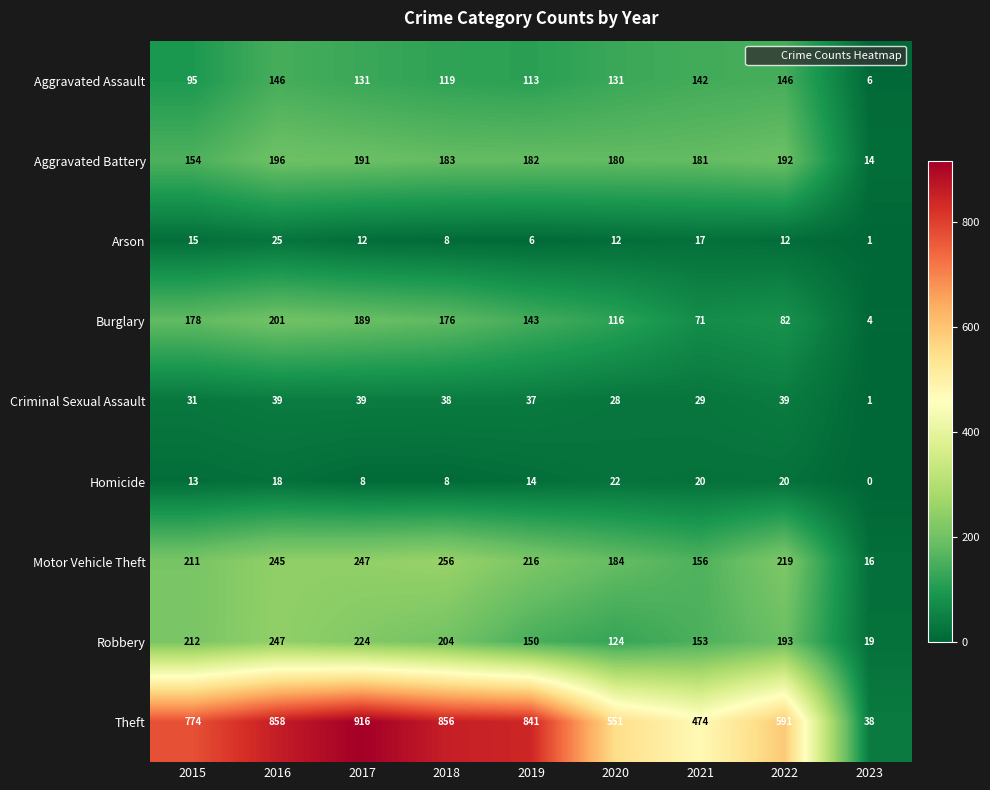

Rank the series at 2017 from lowest to highest value.

Homicide, Arson, Criminal Sexual Assault, Aggravated Assault, Burglary, Aggravated Battery, Robbery, Motor Vehicle Theft, Theft